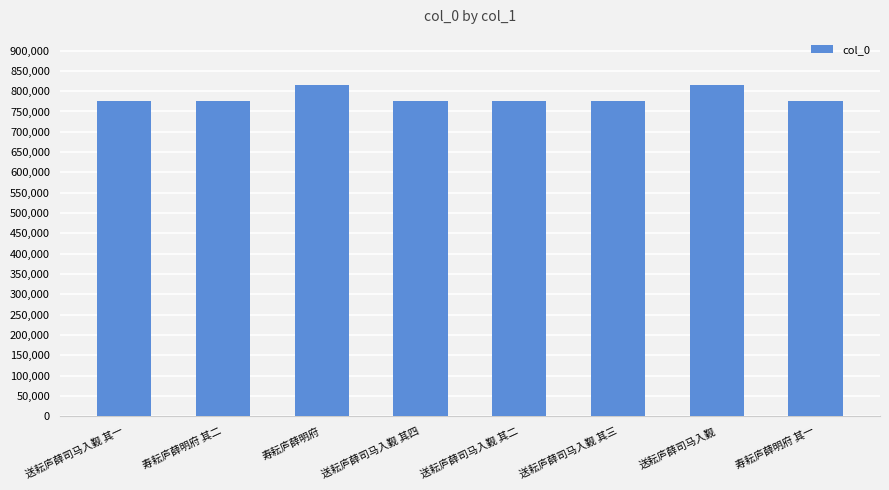

Which has a higher value, 送耘庐薛司马入觐 其三 or 寿耘庐薛明府?

寿耘庐薛明府